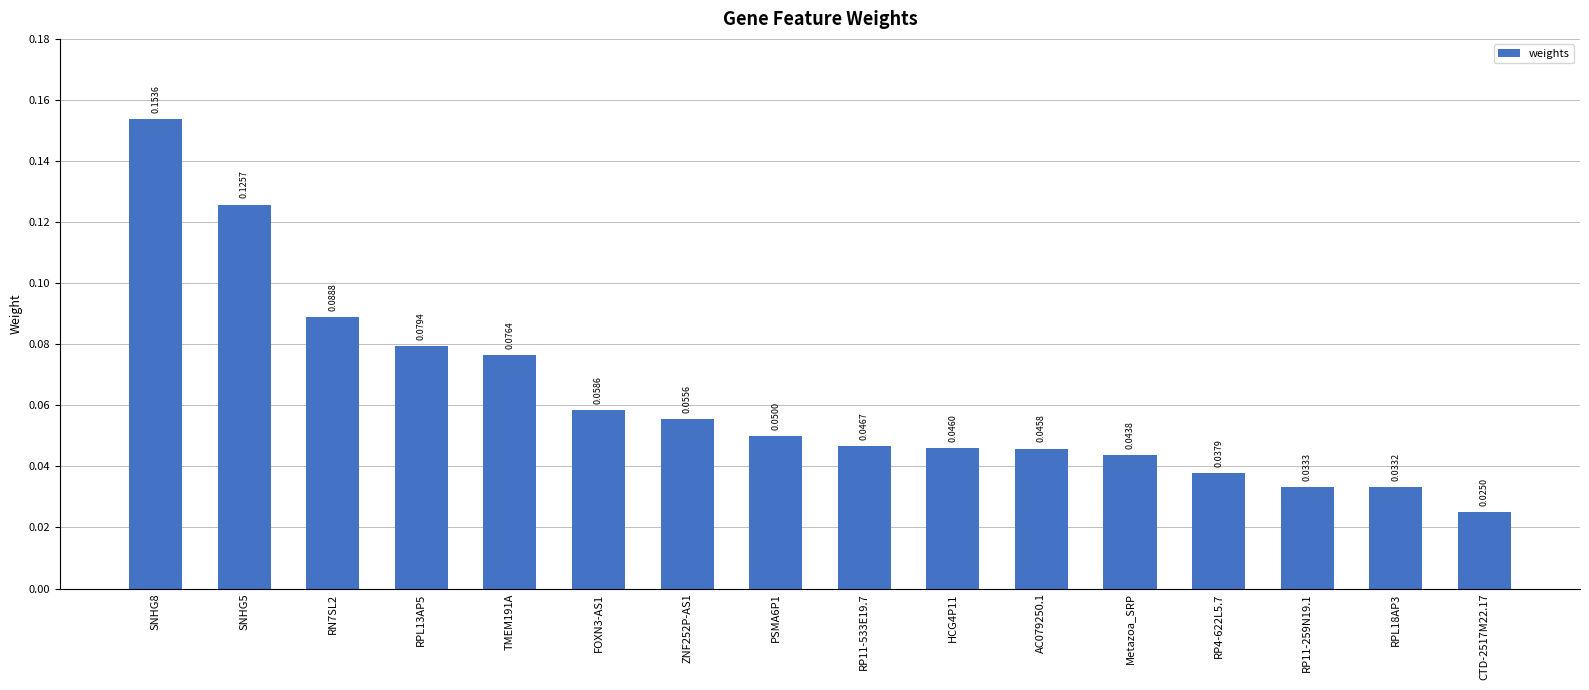

Rank the categories by value from lowest to highest.

CTD-2517M22.17, RPL18AP3, RP11-259N19.1, RP4-622L5.7, Metazoa_SRP, AC079250.1, HCG4P11, RP11-533E19.7, PSMA6P1, ZNF252P-AS1, FOXN3-AS1, TMEM191A, RPL13AP5, RN7SL2, SNHG5, SNHG8